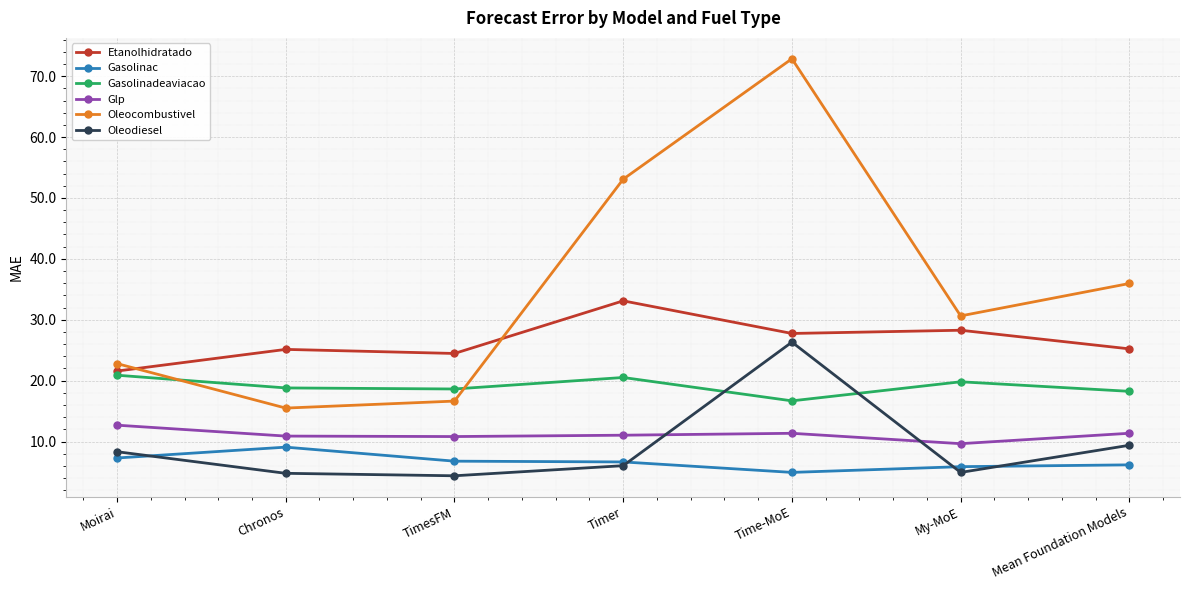

In Oleodiesel, how many points are higher than both neighbors (excluding endpoints)?

1